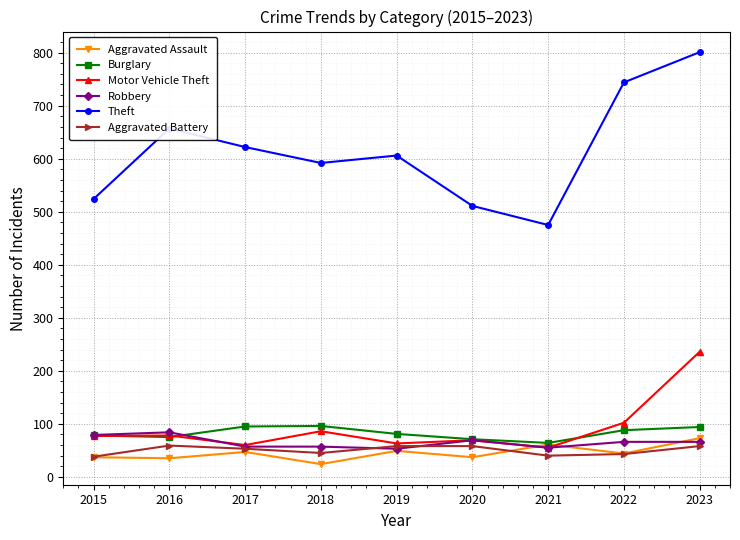

Read the Burglary value at 2022, to the nearest 5.

90